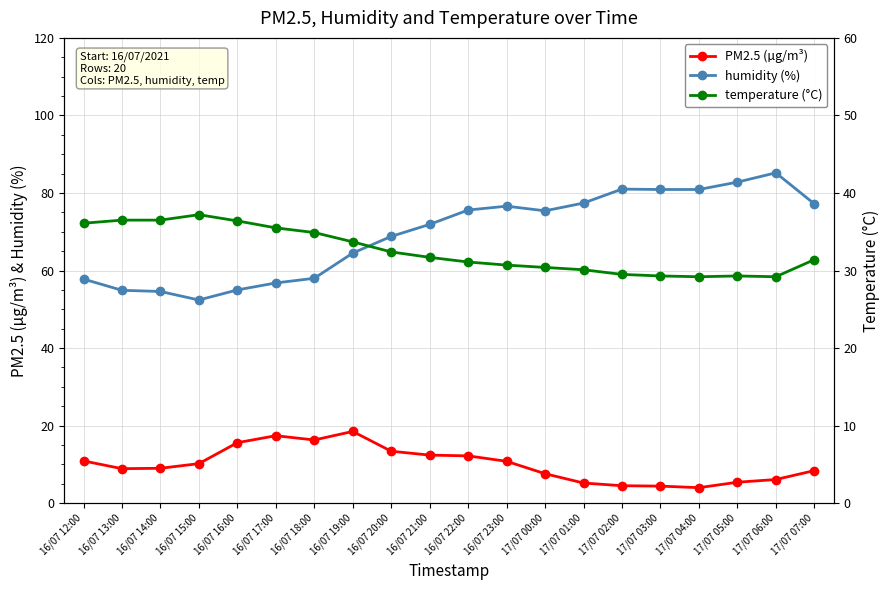

At 16/07 14:00, list the series in order from smallest to largest.

PM2.5 (µg/m³), temperature (°C), humidity (%)